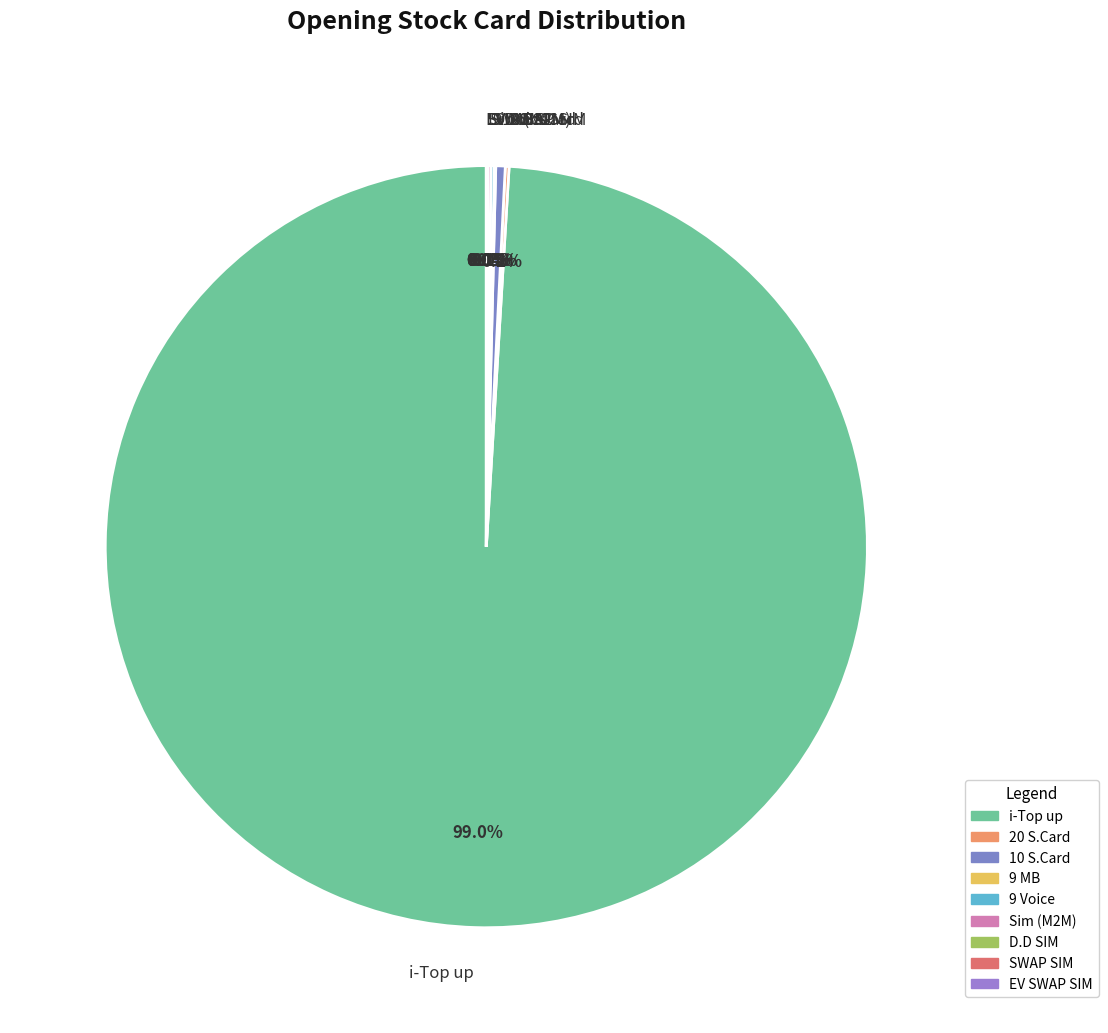

What portion of the pie excludes 10 S.Card?

99.6%